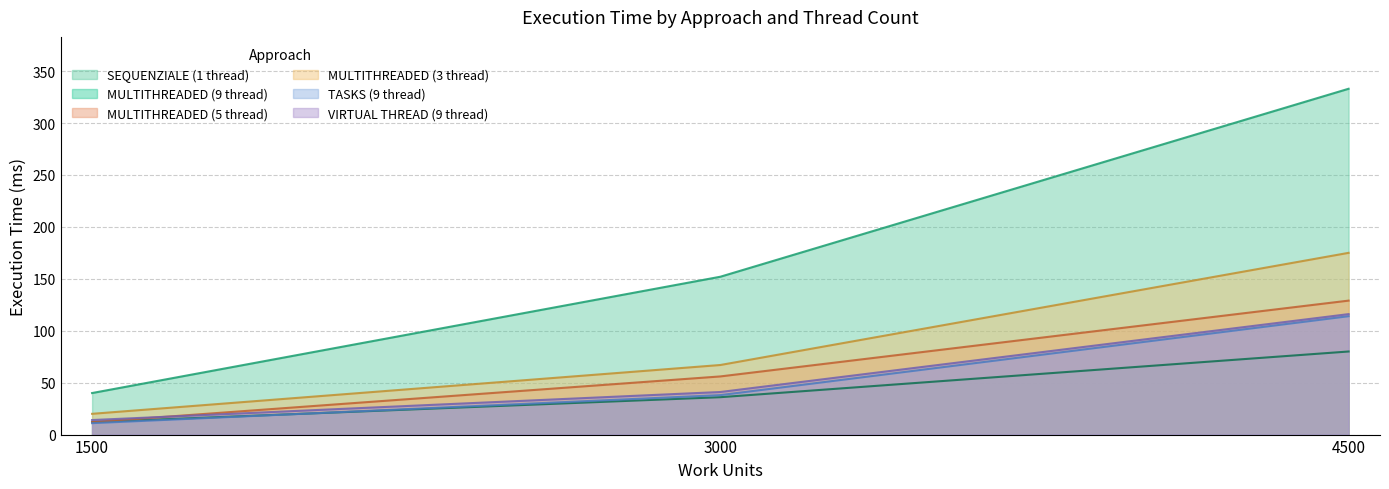

Reading left to right, transcribe all the data shown in this chart.

SEQUENZIALE (1 thread): 40	152	333
MULTITHREADED (9 thread): 12	36	80
MULTITHREADED (5 thread): 12	56	129
MULTITHREADED (3 thread): 20	67	175
TASKS (9 thread): 11	38	114
VIRTUAL THREAD (9 thread): 14	41	116